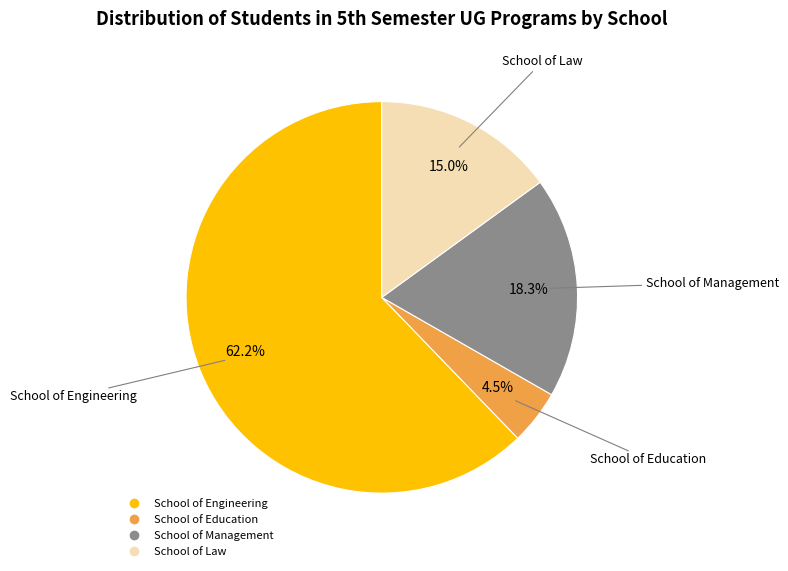

Is there any slice that represents more than half of the pie?

Yes